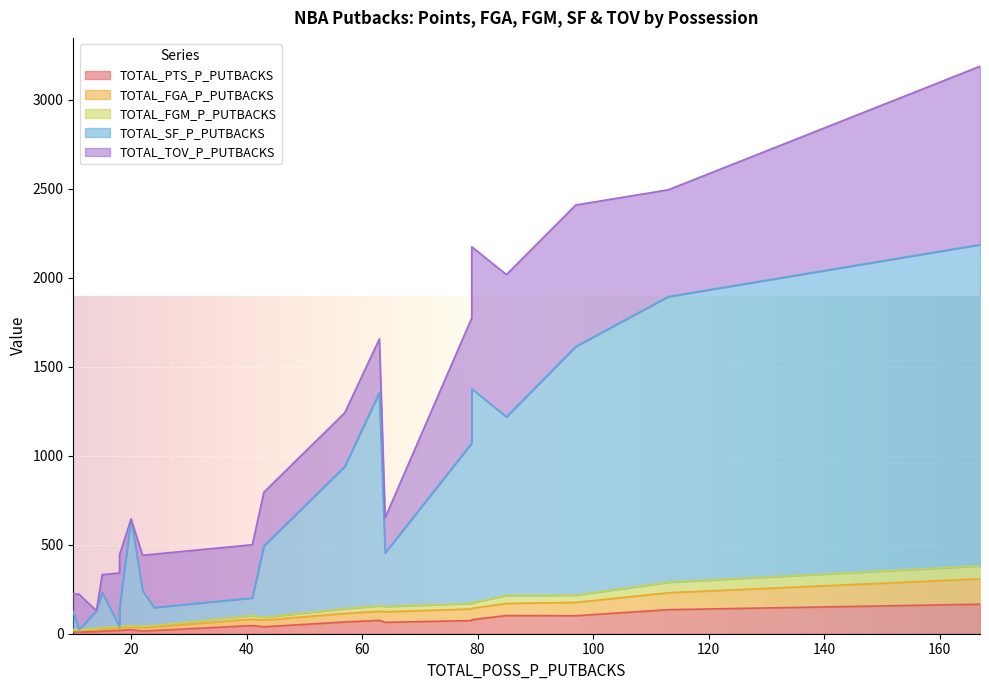

At which label does TOTAL_FGA_P_PUTBACKS reach its minimum?

10